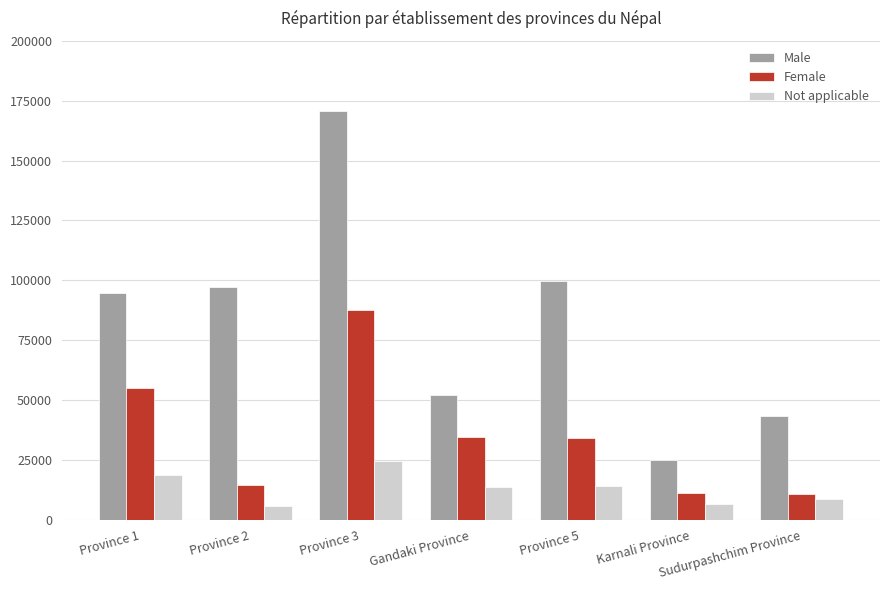

The value of Female at Province 1 is 18273. True or false?

False